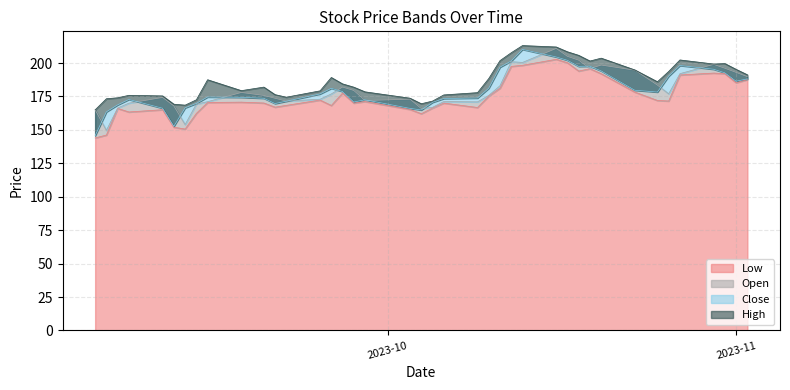

At which label does Open reach its peak?

2023-10-16